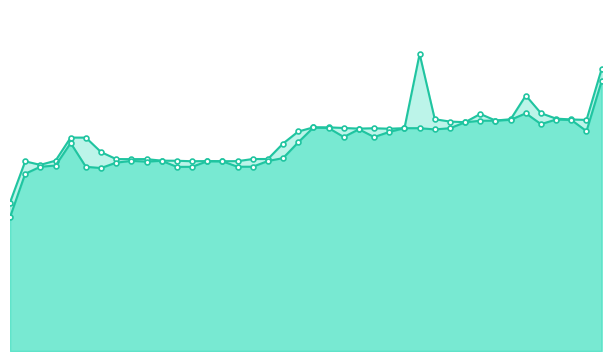

What is the label of the 22nd point from the left?

2023-04-13